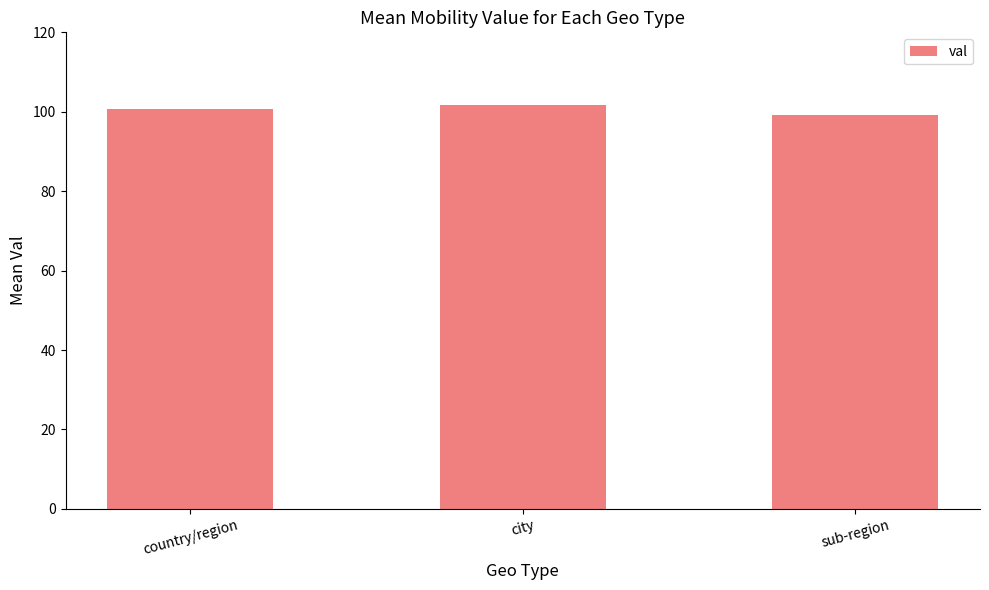

Reading left to right, extract all data points from this chart.

country/region=100.6	city=101.8	sub-region=99.3